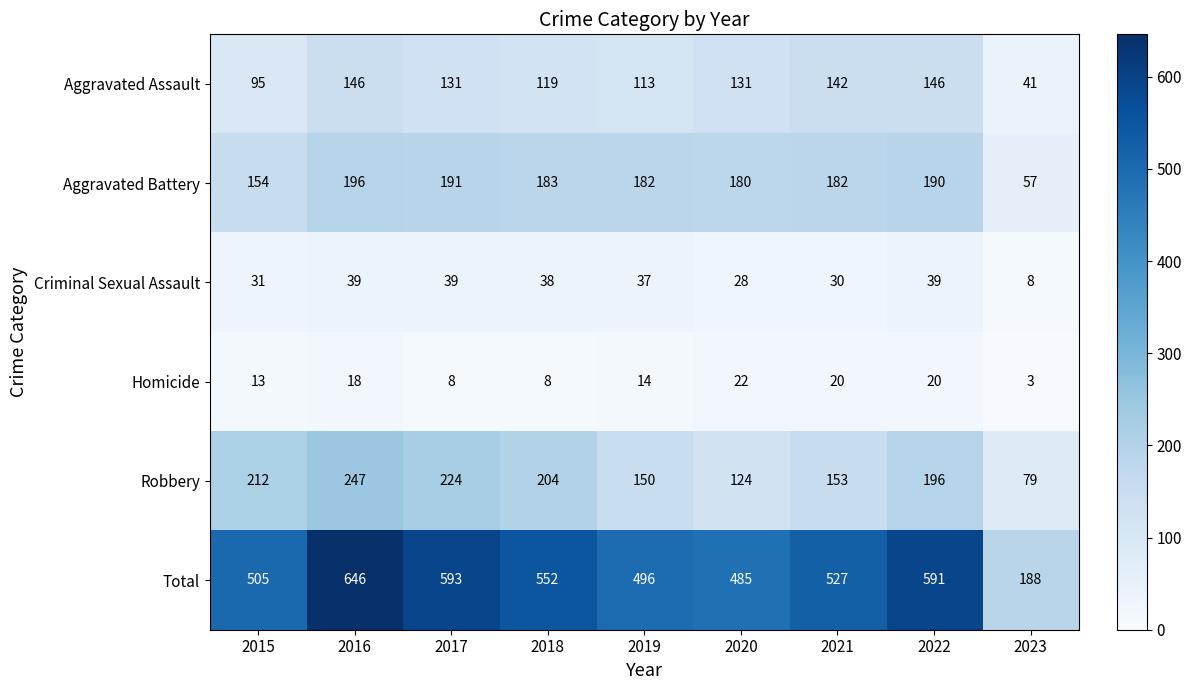

Which series has the widest spread of values?

Total